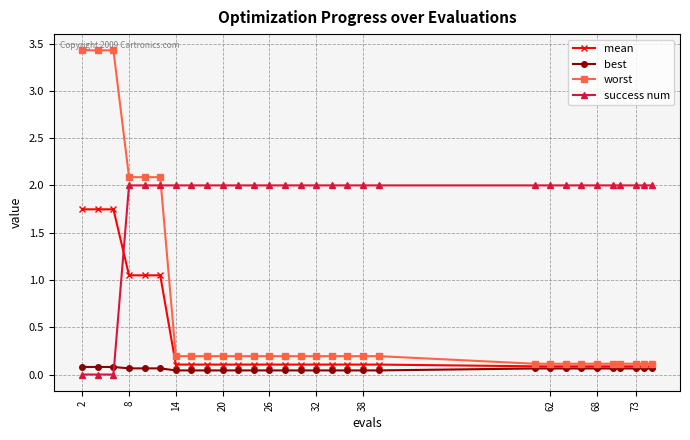

What is the value of the success num point at the 26th from the left?

2.0